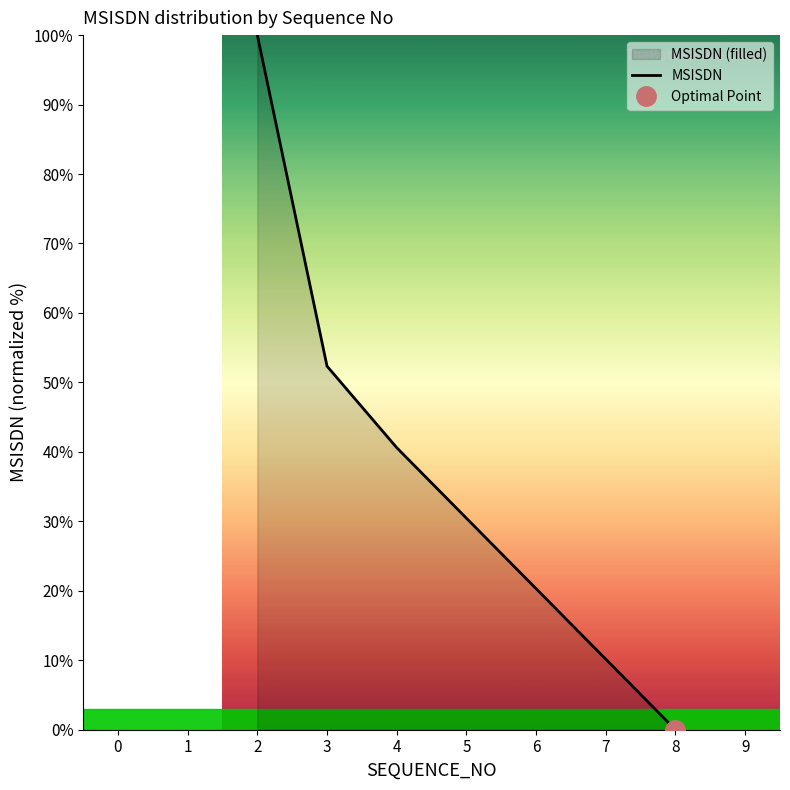

How many series are shown in this chart?

1